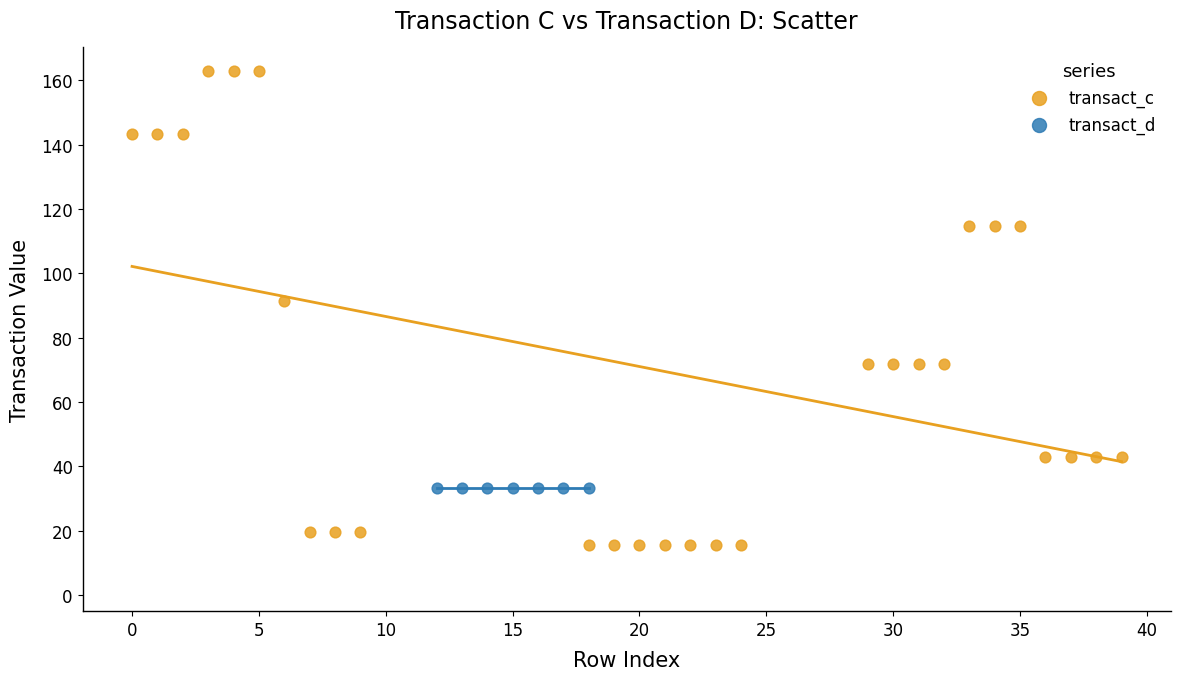

Which series reaches the minimum Y coordinate?

transact_c